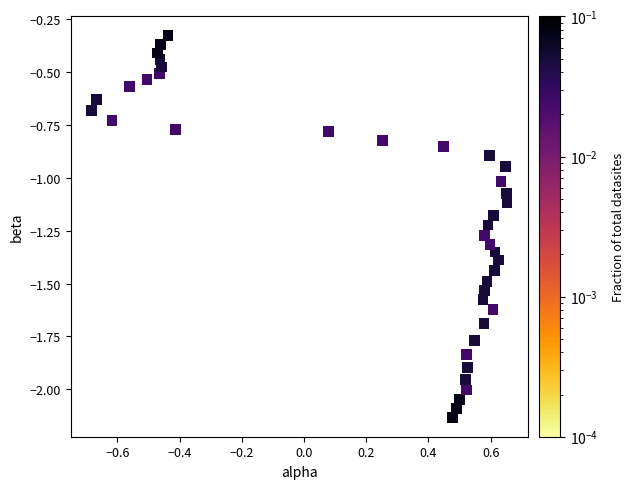

What is the range of X values (max minus min)?

1.3